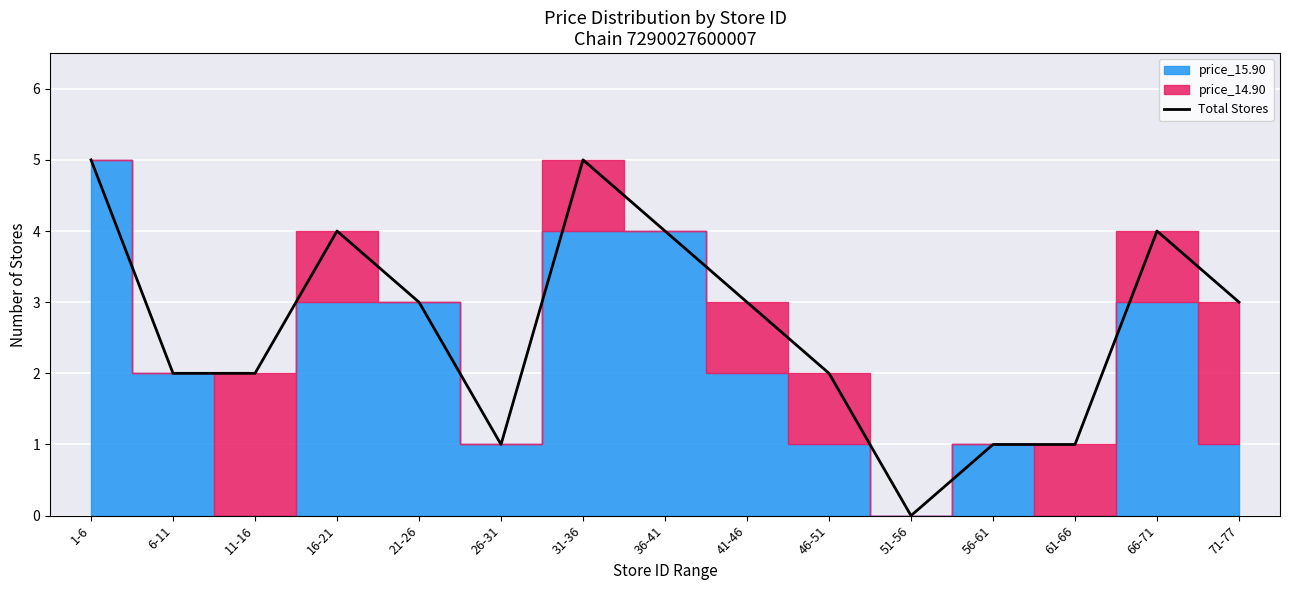

How many data points does each series have?

15